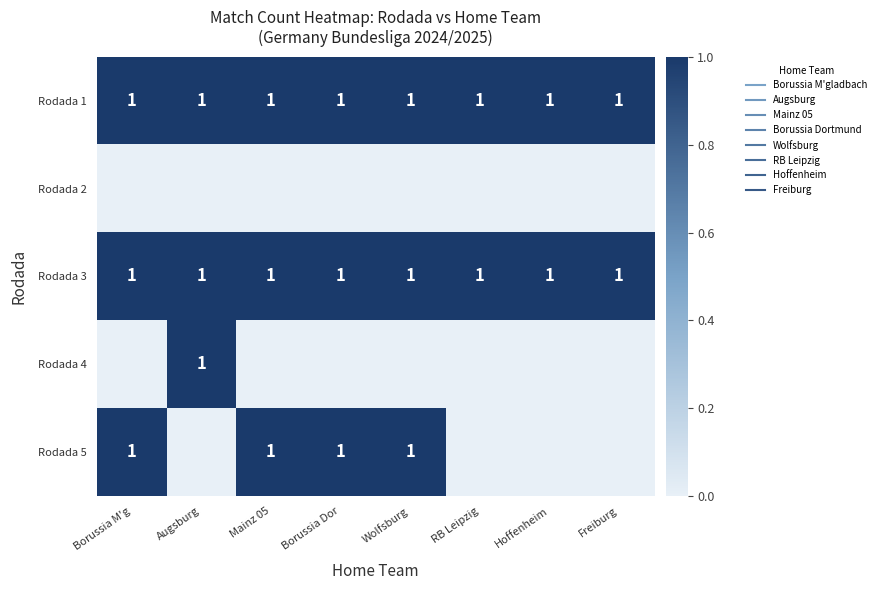

Count the number of data series in this chart.

5